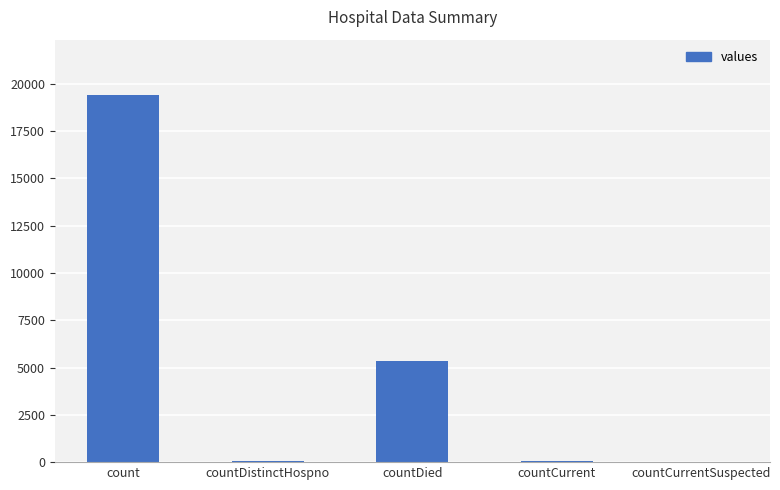

The value at count is 19420. True or false?

True